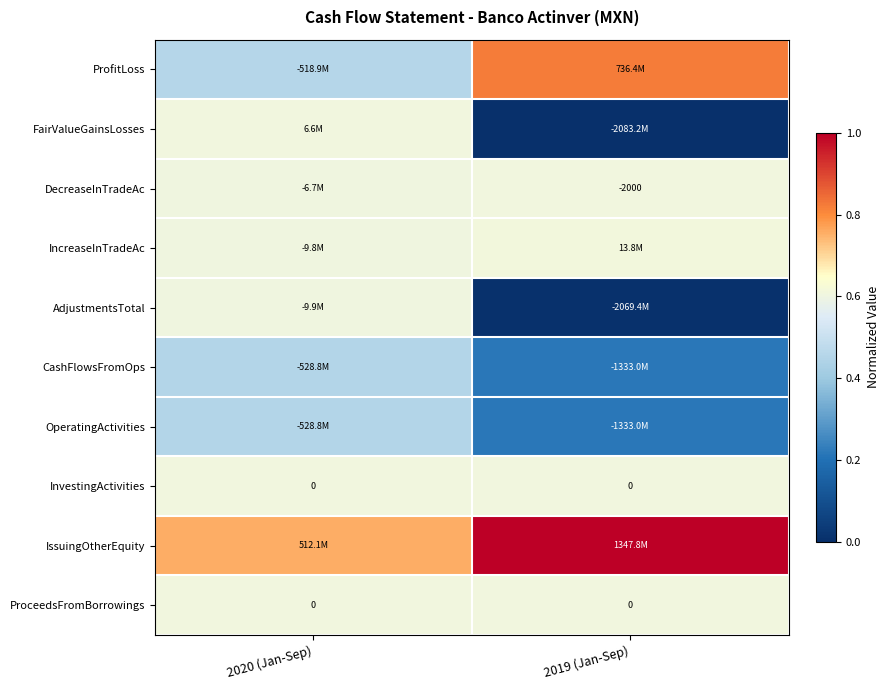

At which label does OperatingActivities reach its peak?

2020 (Jan-Sep)